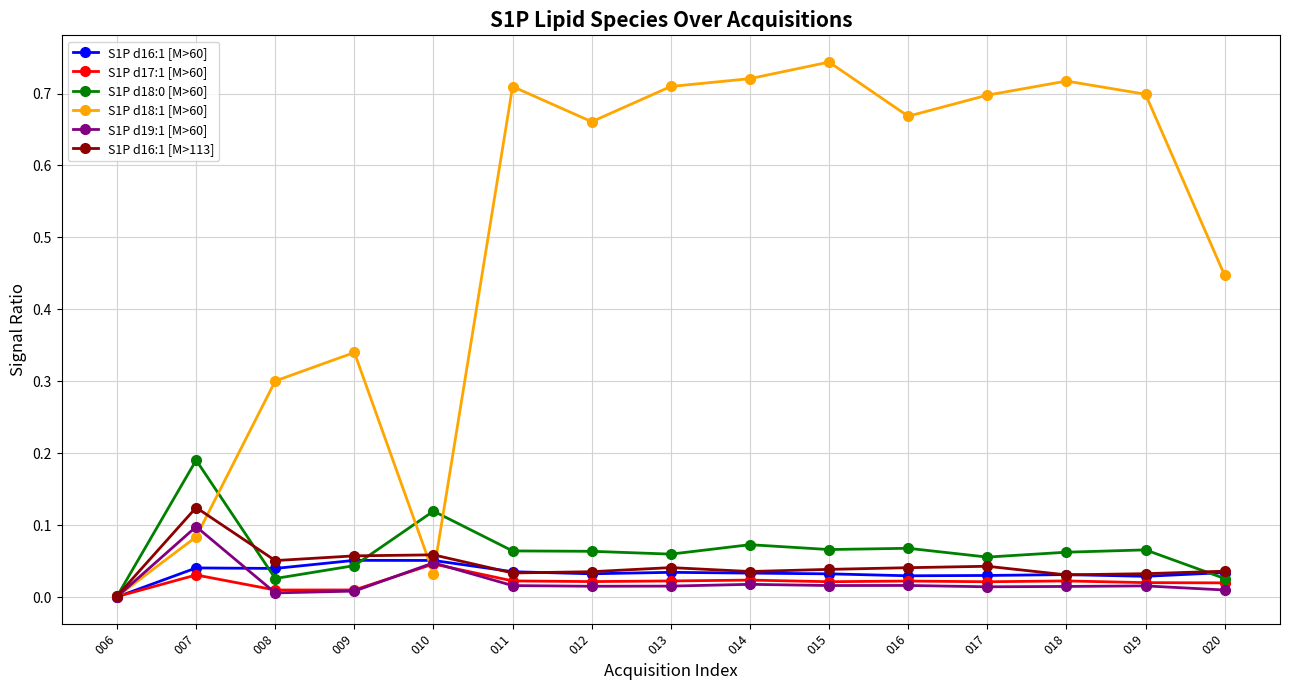

At which category does S1P d18:1 [M>60] reach its first local valley?

010